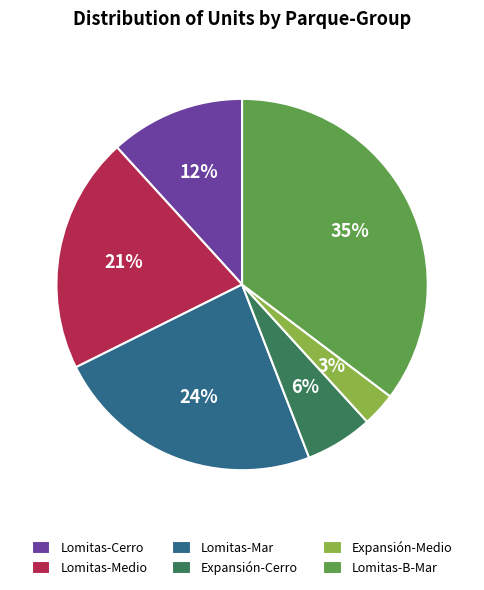

Which has a higher value, Expansión-Medio or Lomitas-Cerro?

Lomitas-Cerro